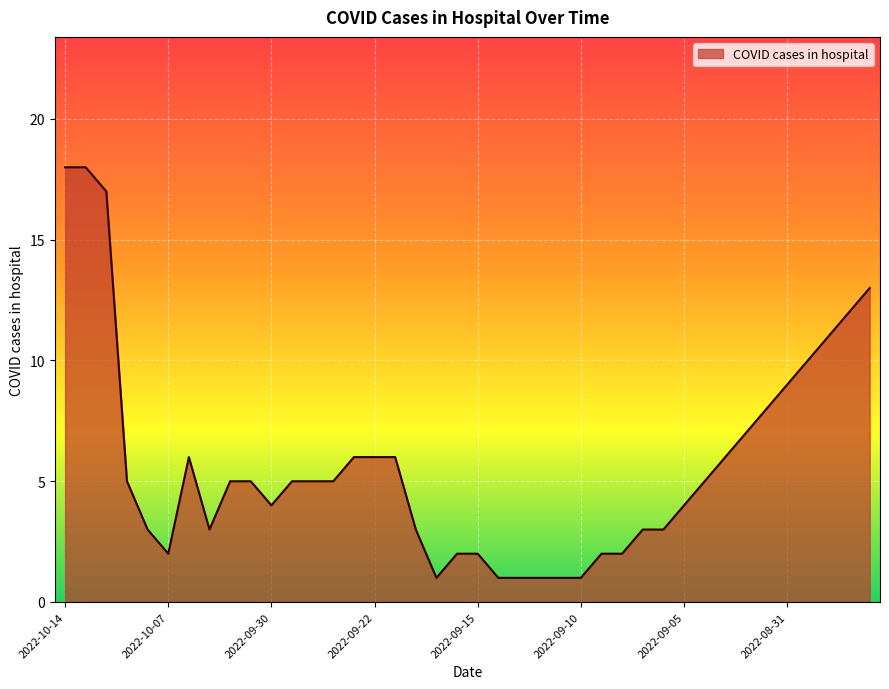

What is the difference between the maximum and minimum values?

17